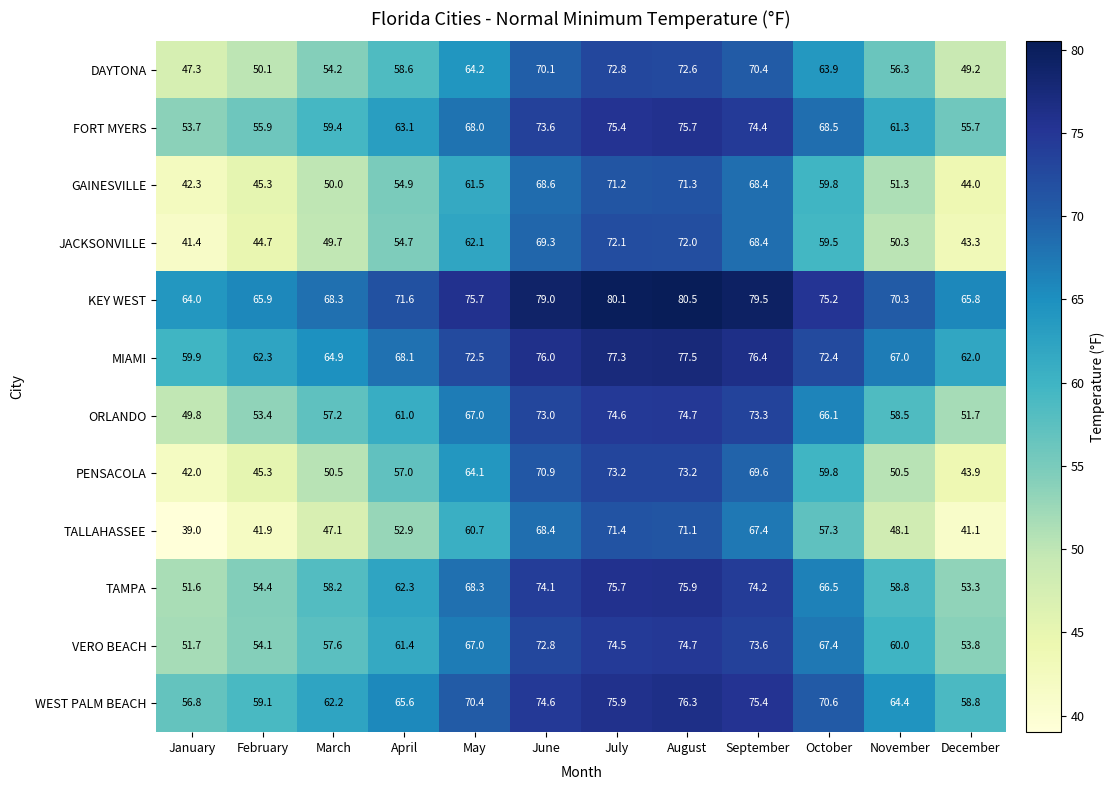

At June, list the series in order from smallest to largest.

TALLAHASSEE, GAINESVILLE, JACKSONVILLE, DAYTONA, PENSACOLA, VERO BEACH, ORLANDO, FORT MYERS, TAMPA, WEST PALM BEACH, MIAMI, KEY WEST